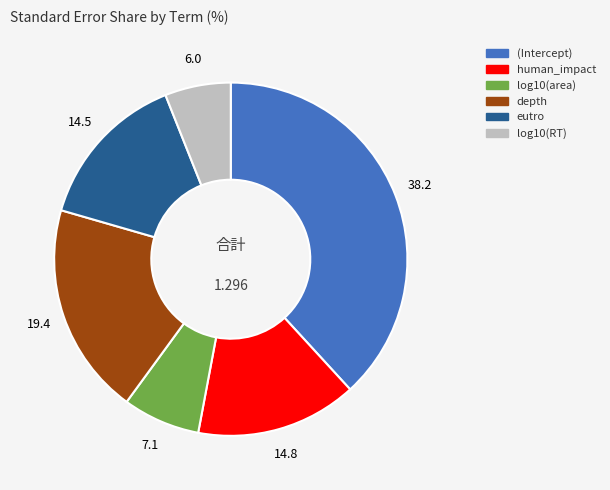

Which category has the biggest portion of the pie?

(Intercept)